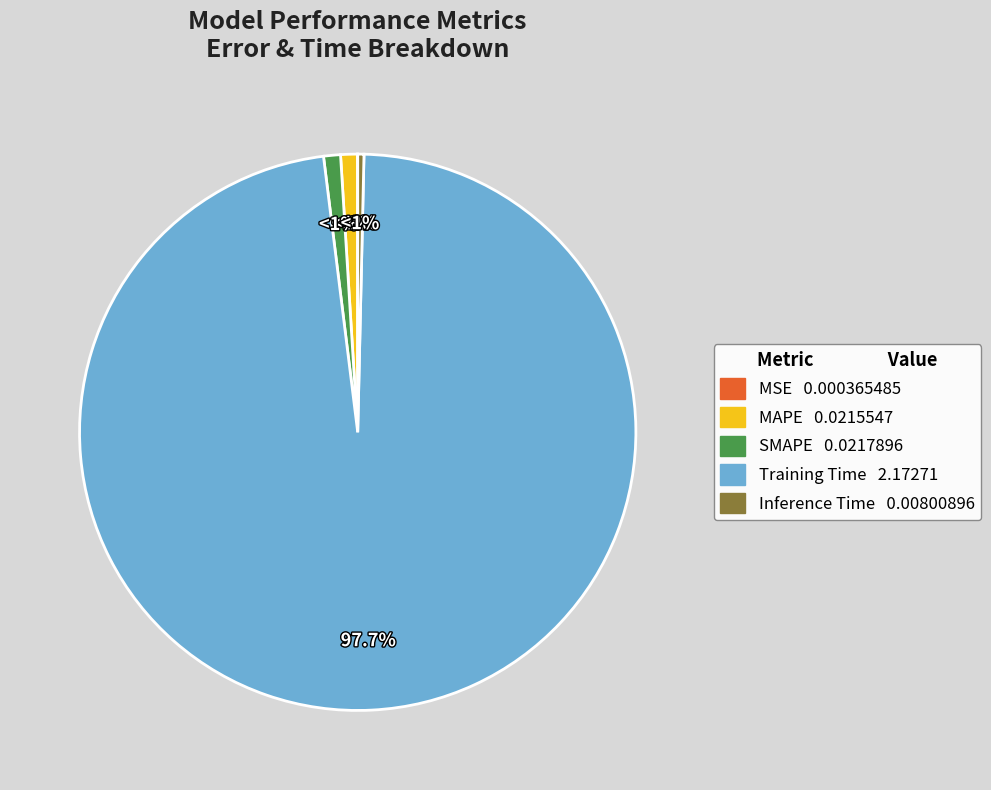

How many slices are in this pie chart?

5